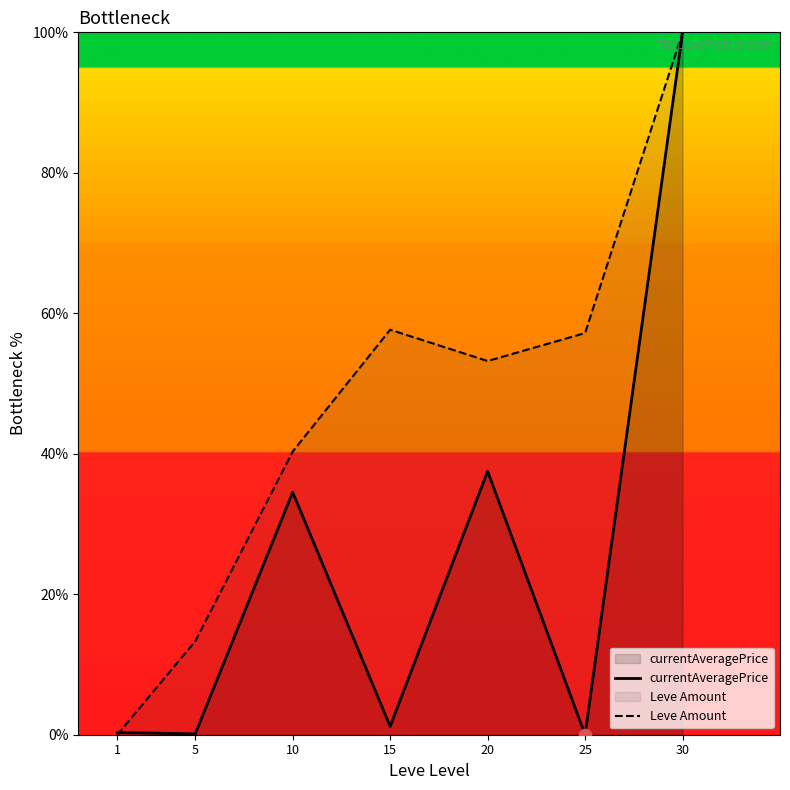

Which series has the largest Y range (max minus min)?

currentAveragePrice